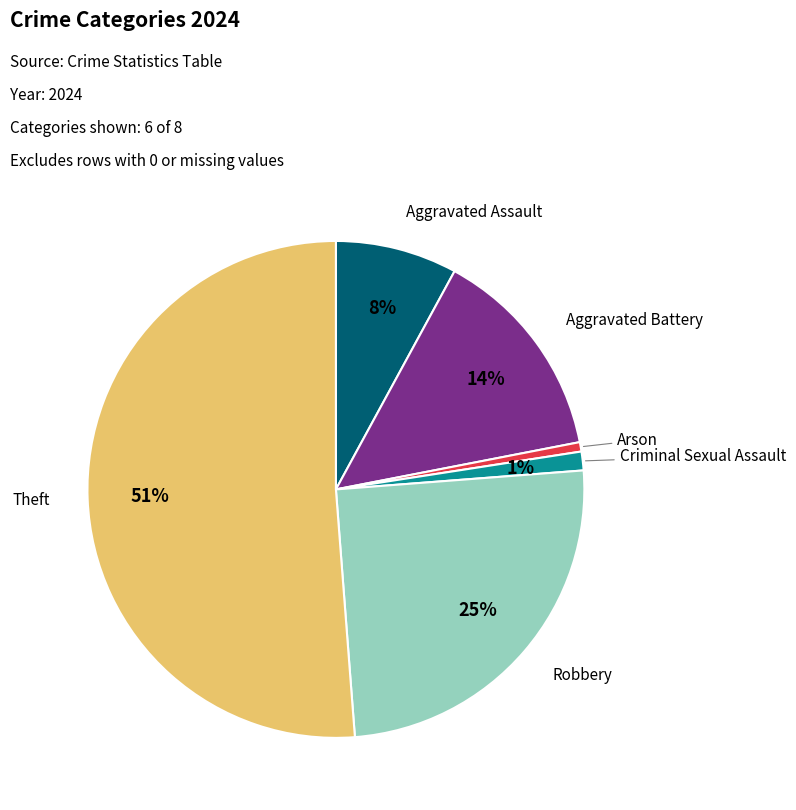

To the nearest percent, what is the combined percentage of Theft and Aggravated Battery?

65%